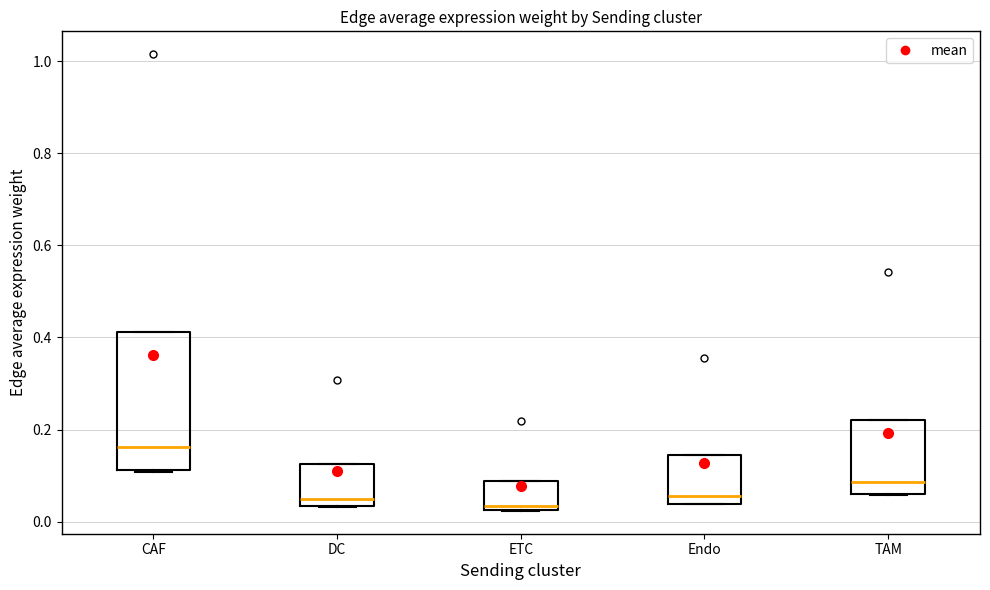

Reading left to right, read every box against the y-axis: the position of its median line, the range the box covers, and the ends of its whiskers. The values are not printed on the chart, so give them approximately, as read against the axis.

CAF: median 0.16, box 0.12 to 0.42, whiskers 0.10 to 0.42
DC: median 0.04 (just above the box's lower edge), box 0.04 to 0.12, whiskers 0.04 to 0.12
ETC: median 0.04, box 0.02 to 0.08, whiskers 0.02 to 0.08
Endo: median 0.06, box 0.04 to 0.14, whiskers 0.04 to 0.14
TAM: median 0.08, box 0.06 to 0.22, whiskers 0.06 to 0.22